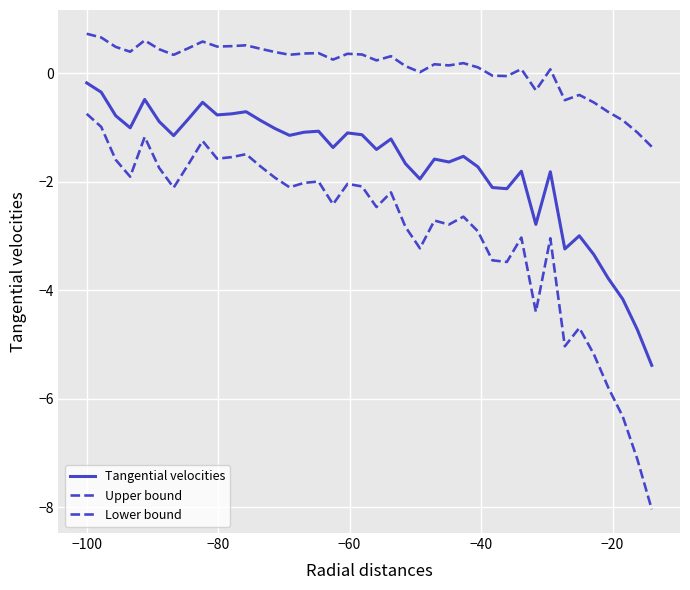

How many lines are shown in the chart?

3